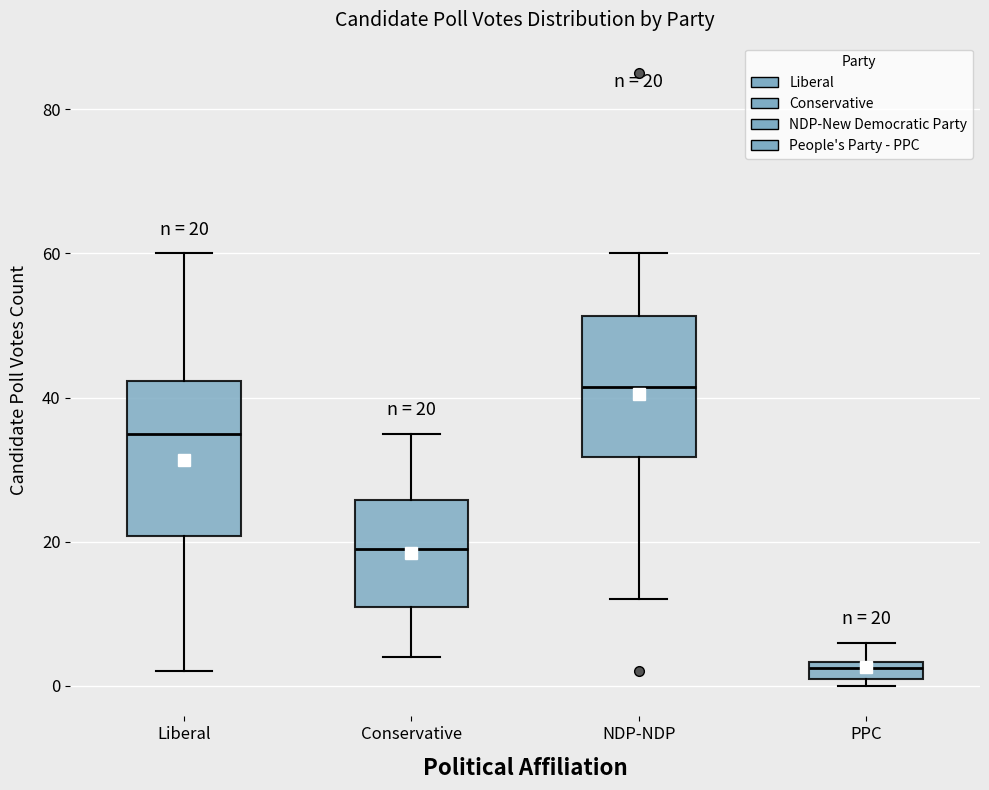

Which box has the lowest median line?

PPC